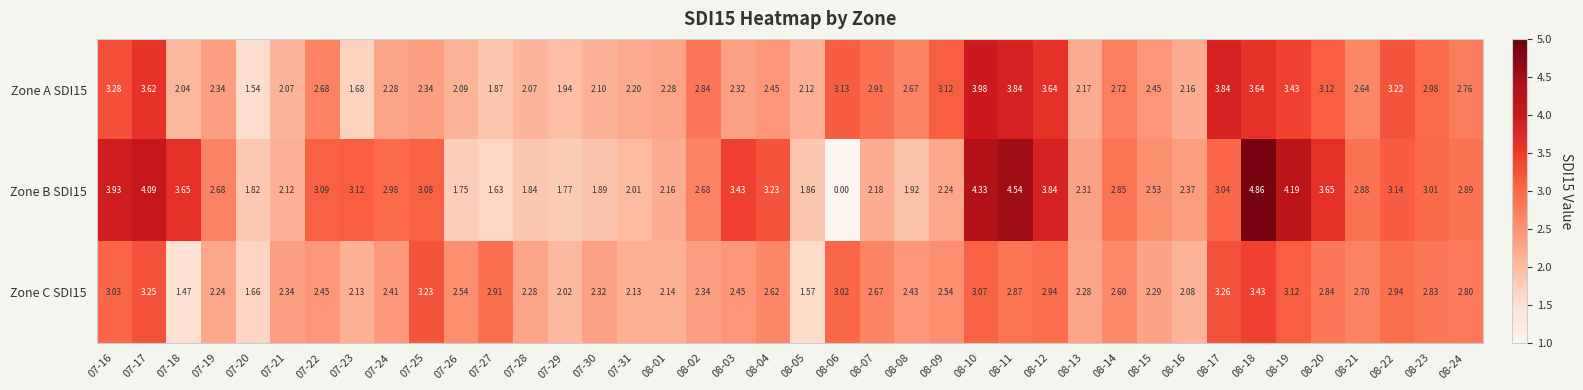

Is the value of Zone A SDI15 at 07-27 greater than the value of Zone B SDI15 at 08-03?

No